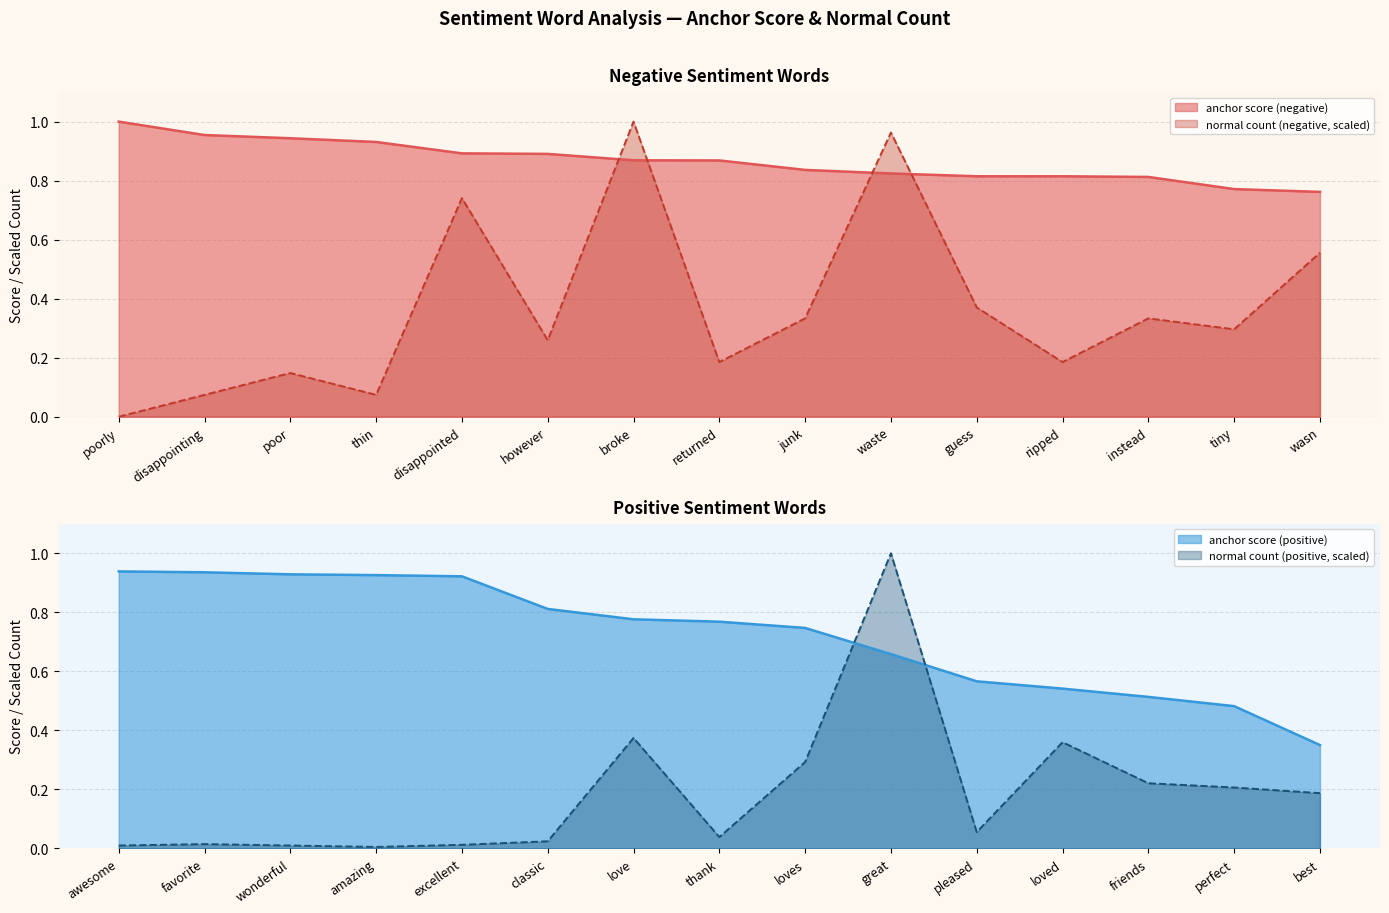

Between which two adjacent categories do normal count (negative, scaled) and anchor score (negative) first intersect?

however and broke